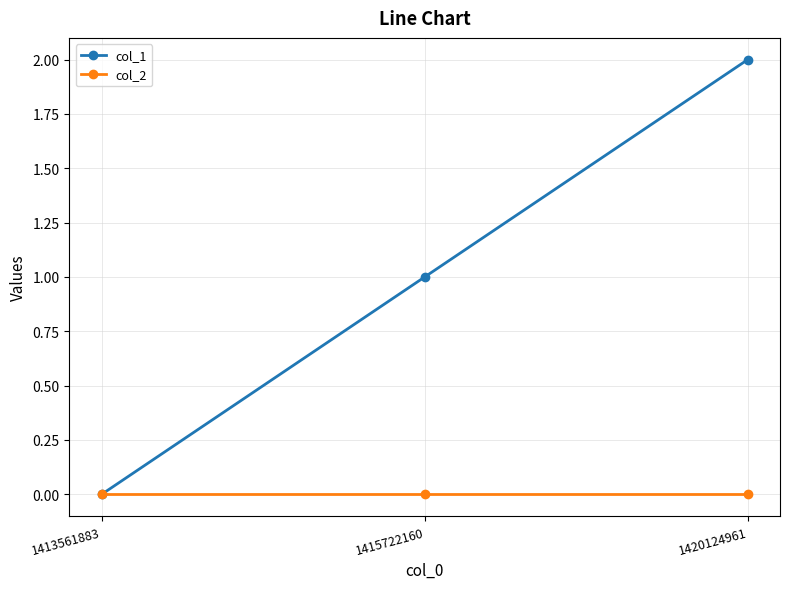

Does the chart have visible grid lines?

Yes